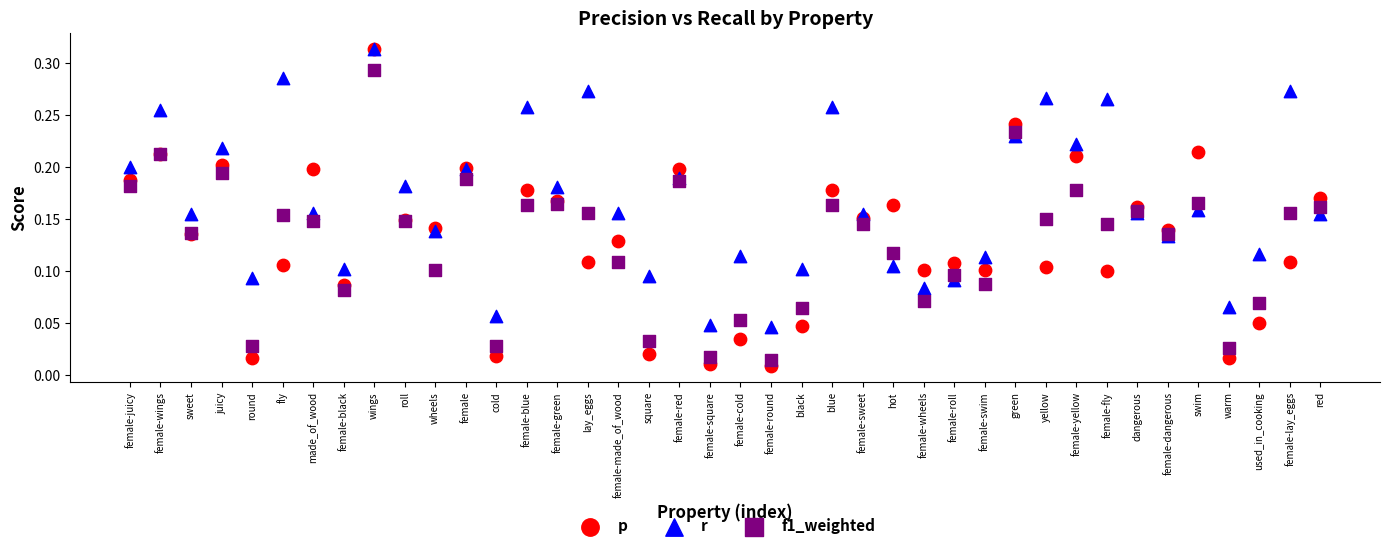

What are all the series names shown in the legend?

p, r, f1_weighted